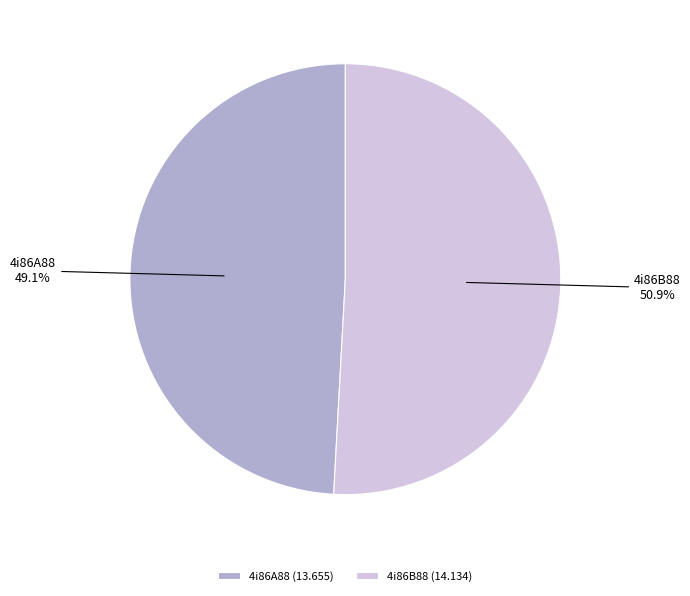

Which slice represents more than half of the pie?

4i86B88